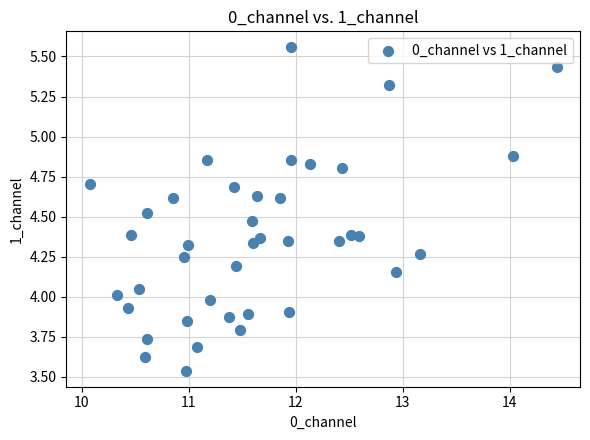

What is the range of Y values (max minus min)?

2.0